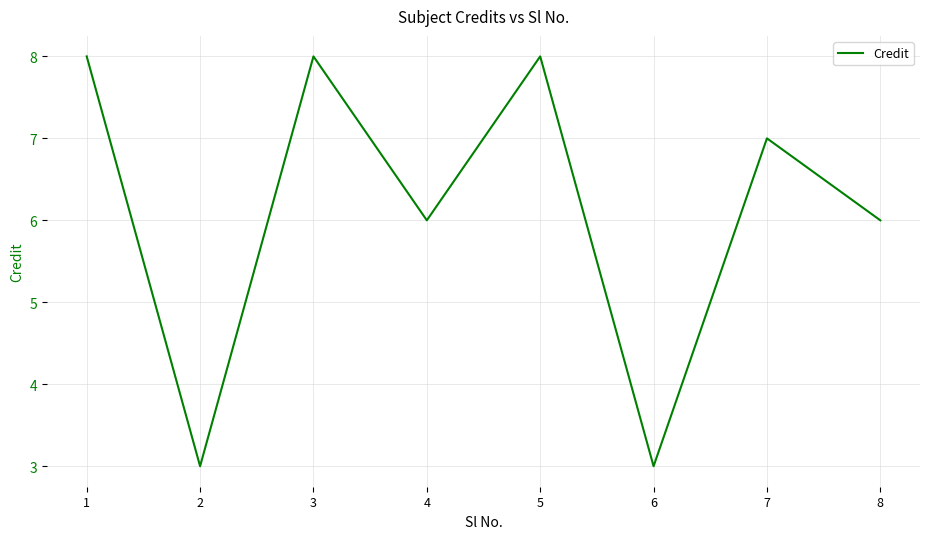

Between 3 and 4, which is larger?

3